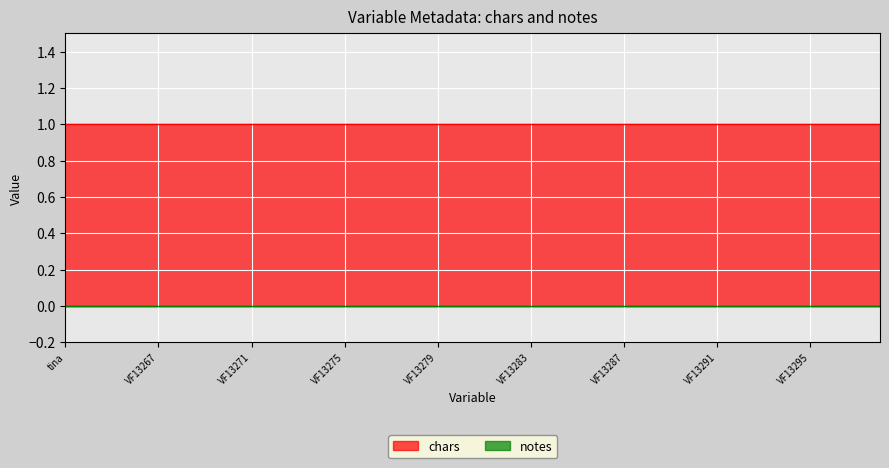

Which category has the highest value in the notes series?

tina